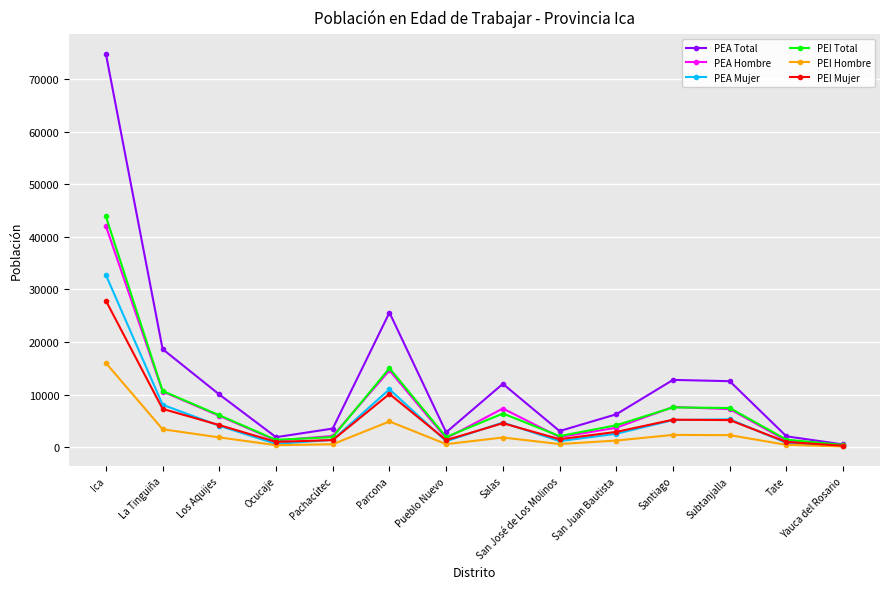

What is the highest value of the PEA Mujer series?

32748